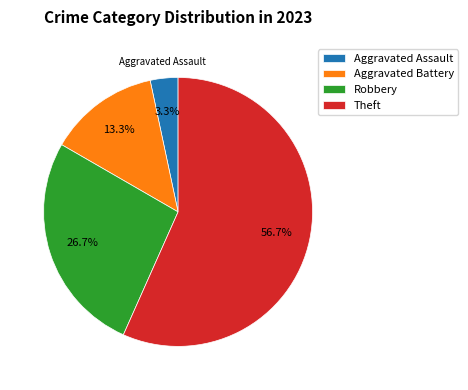

To the nearest percent, what is the difference between the largest and smallest slice percentages?

53%